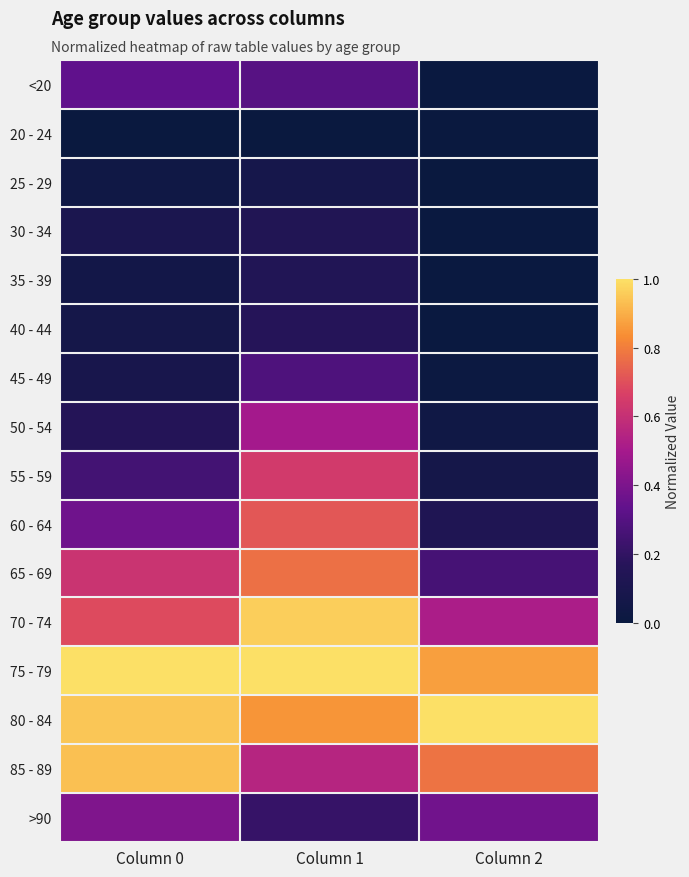

Reading left to right, transcribe all the data shown in this chart.

<20: Column 0=0.3	Column 1=0.3	Column 2=0.0
20 - 24: Column 0=0.0	Column 1=0.0	Column 2=0.0
25 - 29: Column 0=0.0	Column 1=0.1	Column 2=0.0
30 - 34: Column 0=0.1	Column 1=0.1	Column 2=0.0
35 - 39: Column 0=0.1	Column 1=0.1	Column 2=0.0
40 - 44: Column 0=0.1	Column 1=0.2	Column 2=0.0
45 - 49: Column 0=0.1	Column 1=0.3	Column 2=0.0
50 - 54: Column 0=0.2	Column 1=0.5	Column 2=0.0
55 - 59: Column 0=0.3	Column 1=0.6	Column 2=0.1
60 - 64: Column 0=0.4	Column 1=0.7	Column 2=0.1
65 - 69: Column 0=0.6	Column 1=0.8	Column 2=0.3
70 - 74: Column 0=0.7	Column 1=1.0	Column 2=0.5
75 - 79: Column 0=1.0	Column 1=1.0	Column 2=0.9
80 - 84: Column 0=0.9	Column 1=0.9	Column 2=1.0
85 - 89: Column 0=0.9	Column 1=0.6	Column 2=0.8
>90: Column 0=0.4	Column 1=0.2	Column 2=0.4